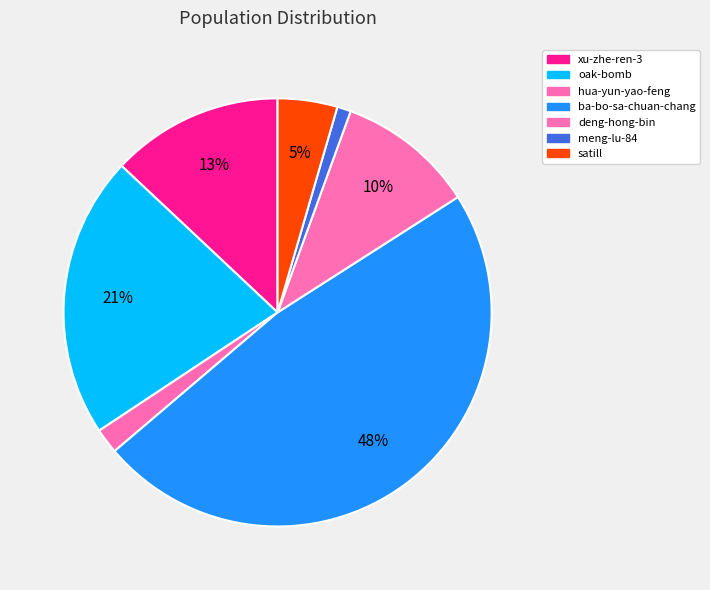

Count the number of slices in the pie.

7